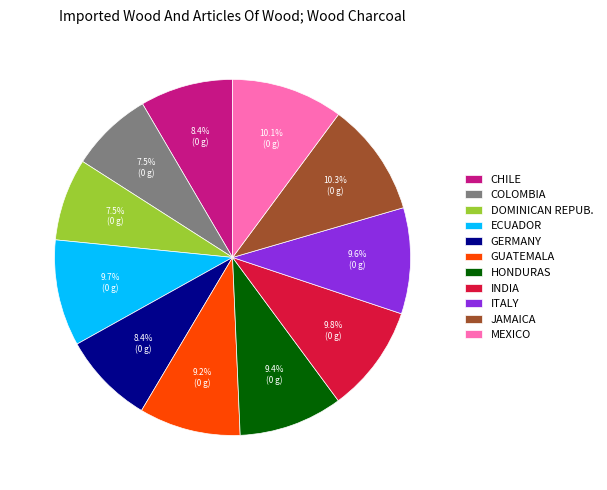

Does GERMANY represent more than half of the total?

No